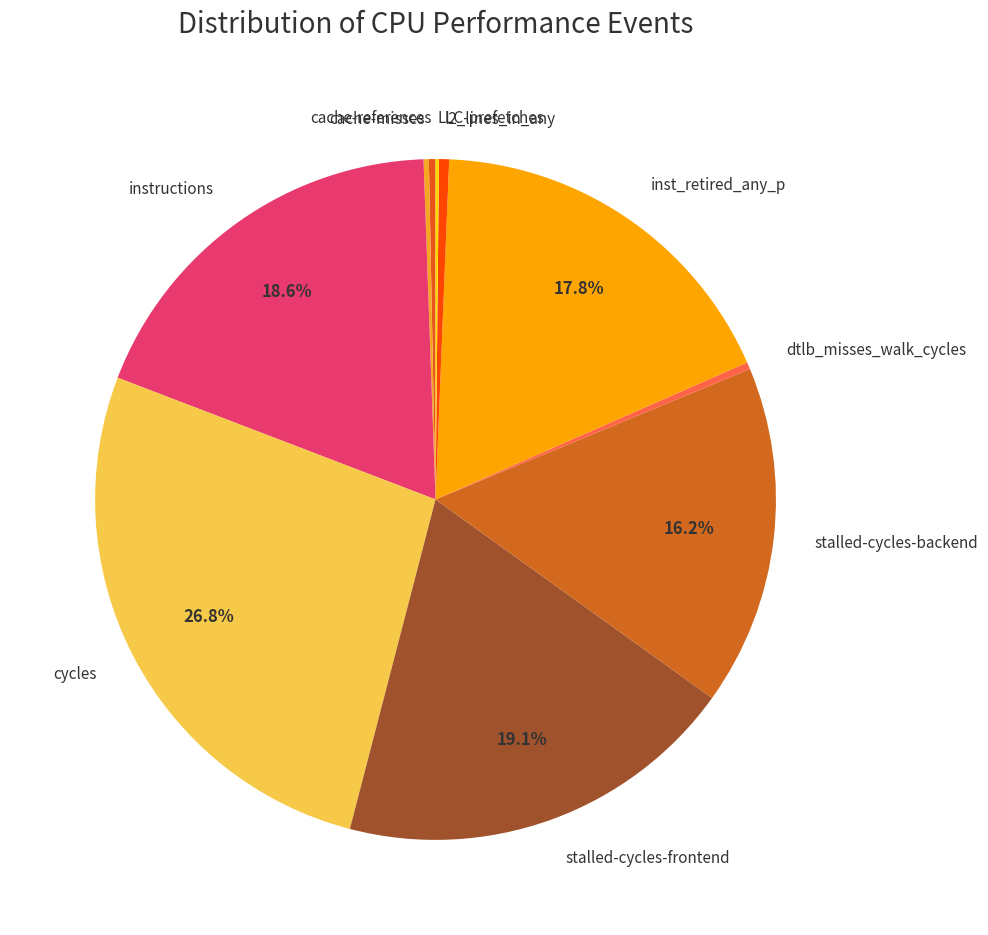

Is the sum of inst_retired_any_p and dtlb_misses_walk_cycles greater than half?

No